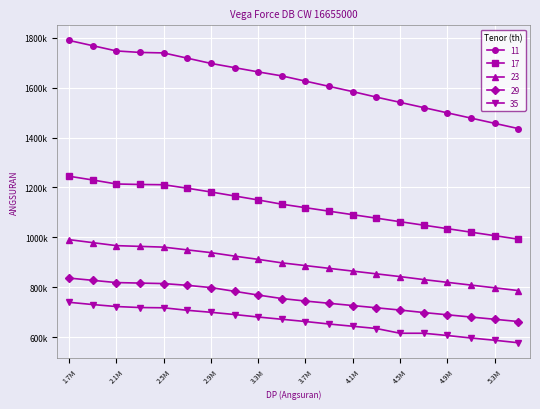

At which label does 35 first exceed 672000?

1.7M